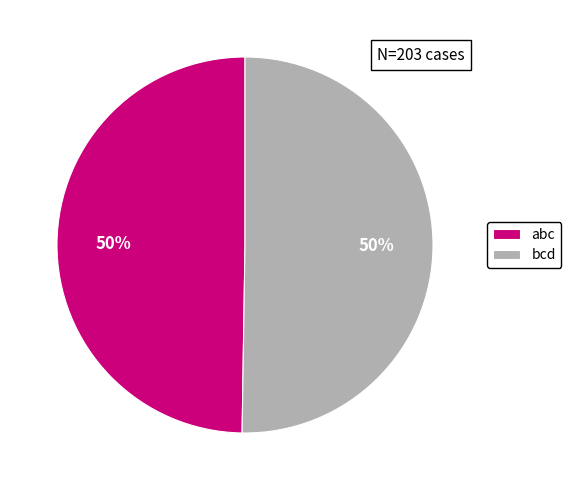

To the nearest percent, what is the combined percentage of bcd and abc?

100%